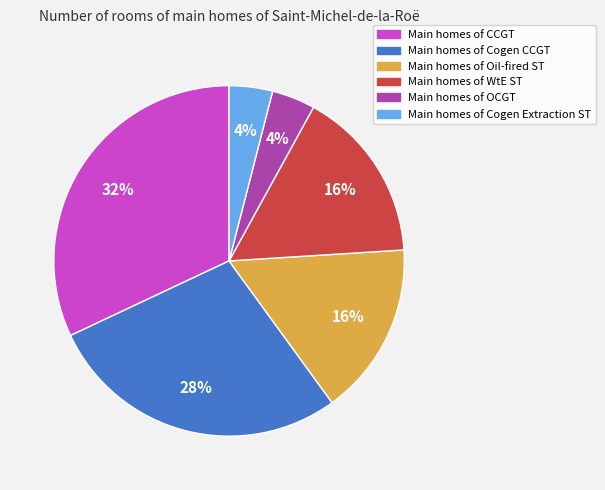

To the nearest percent, what is the difference between the largest and smallest slice percentages?

28%